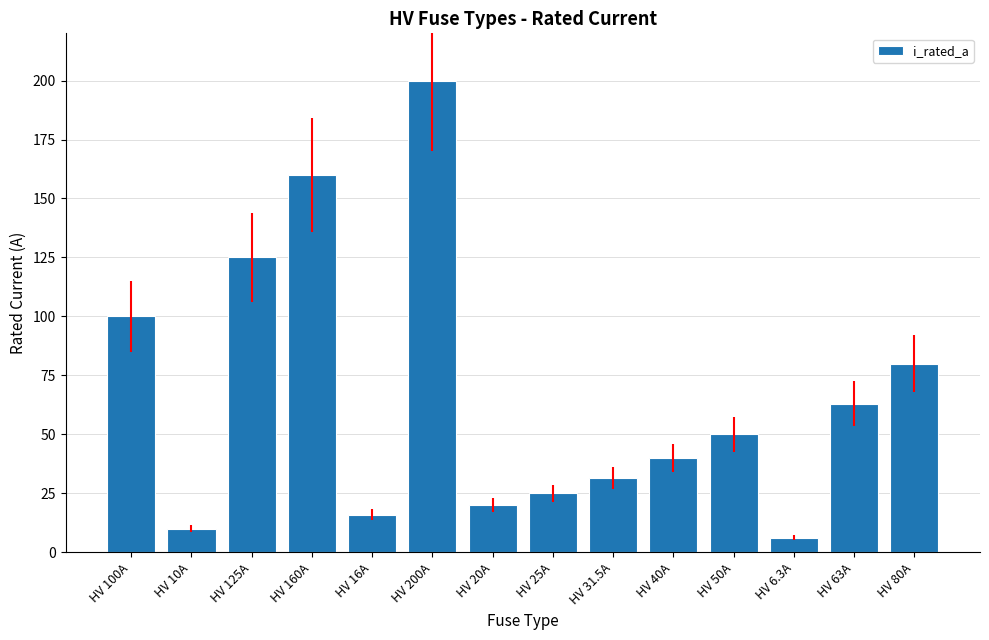

What position from the right is HV 20A?

8